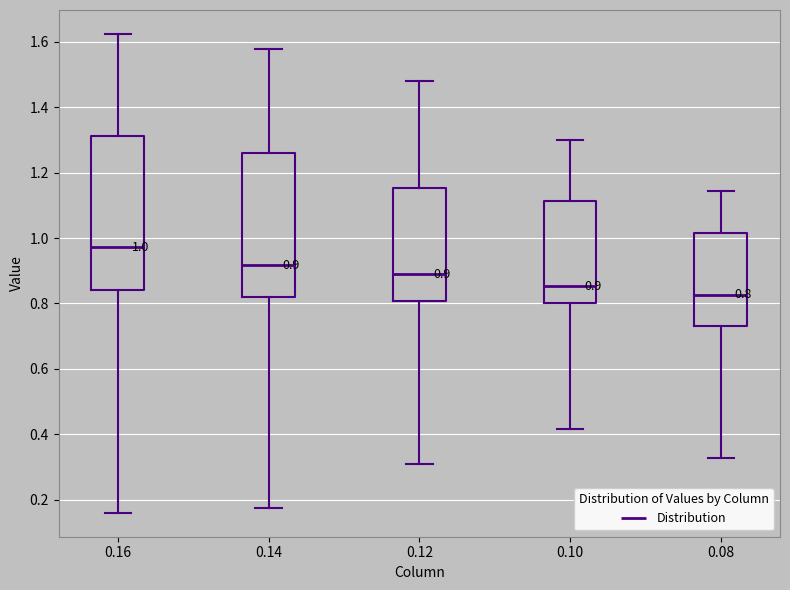

Which box has the lowest median line?

0.08